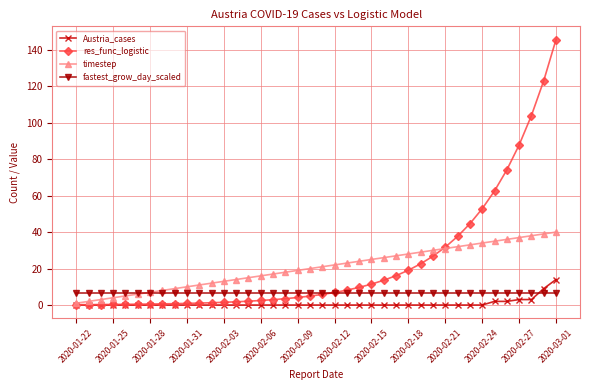

What is the value of the fastest_grow_day_scaled point at the 38th from the left?

6.8